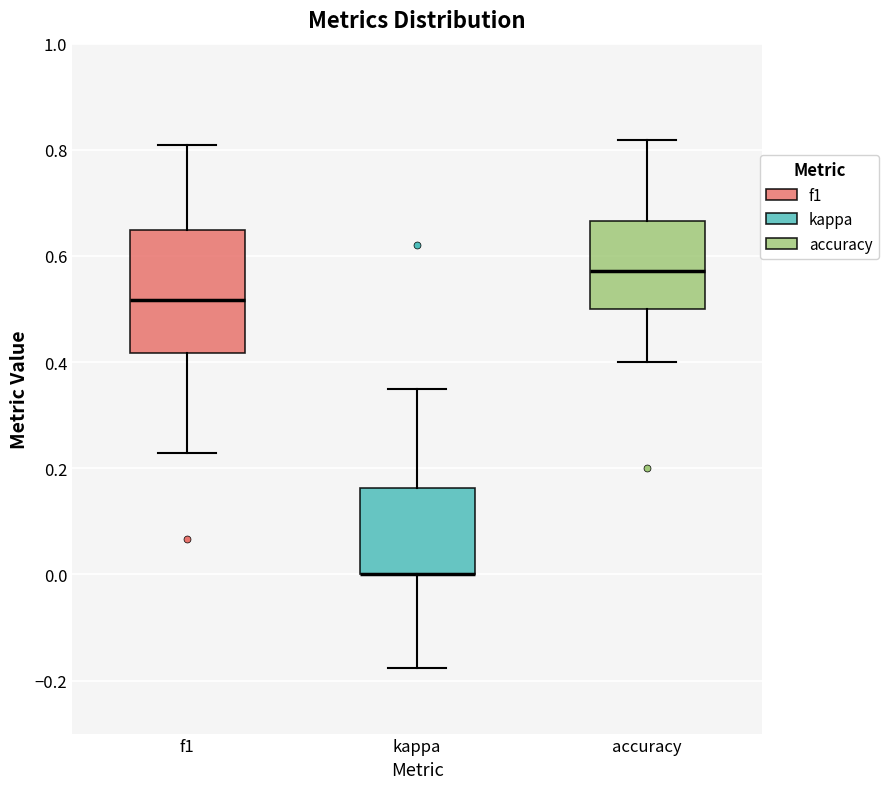

Comparing the boxes themselves (not the whiskers), which one is the tallest?

f1